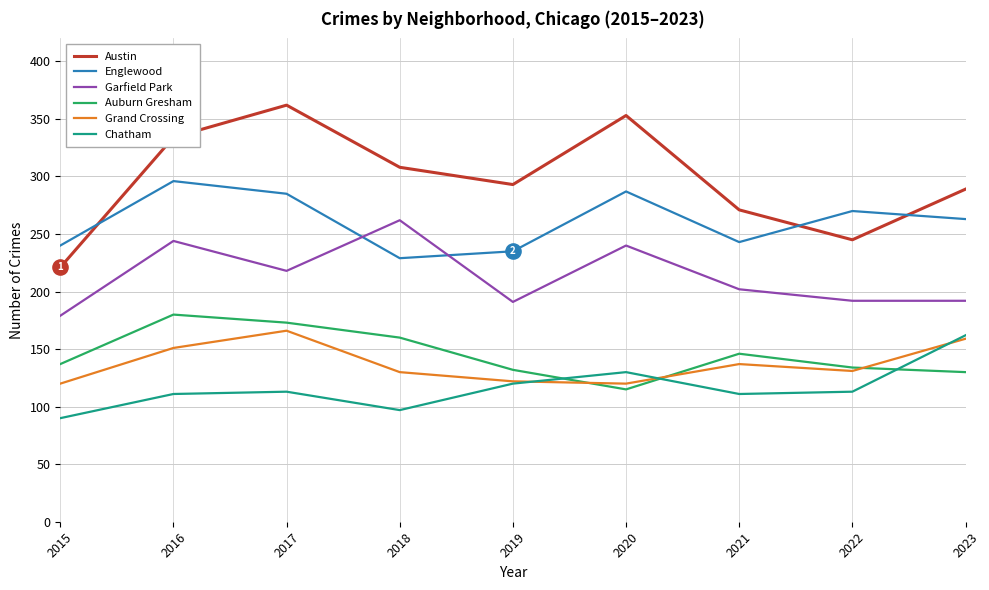

Is the value of Chatham at 2020 greater than the value of Austin at 2016?

No